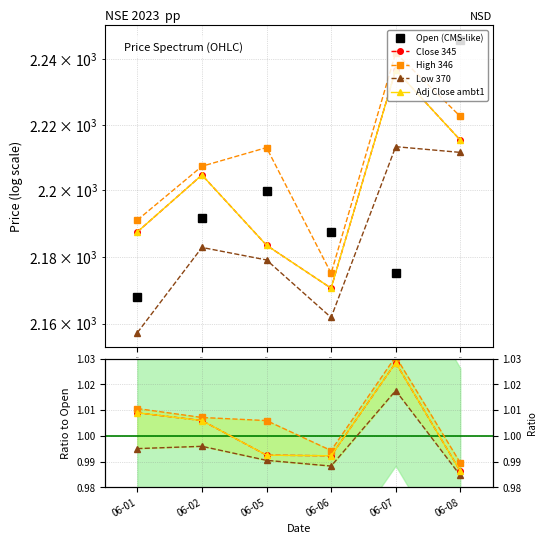

At which label does Open (CMS-like) reach its peak?

06-08